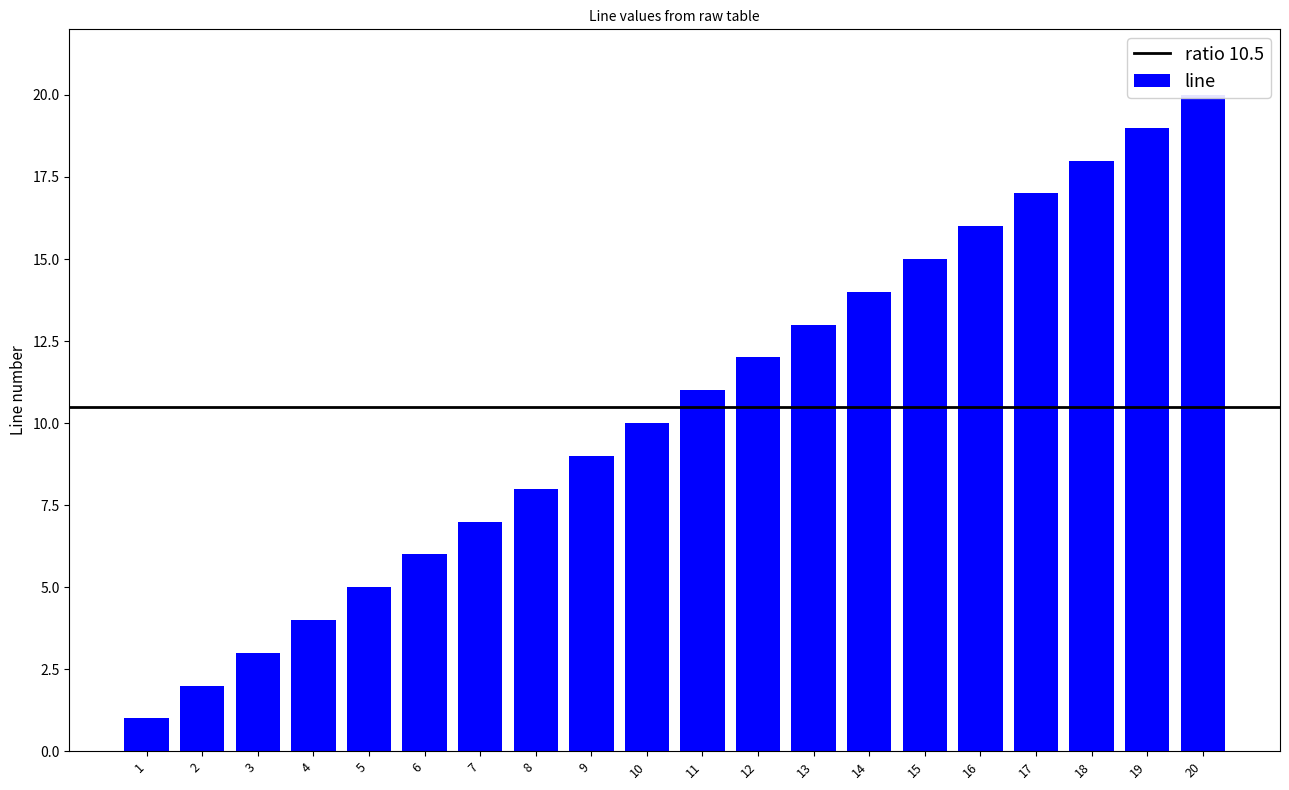

The chart shows a value of 17 at 17. True or false?

True